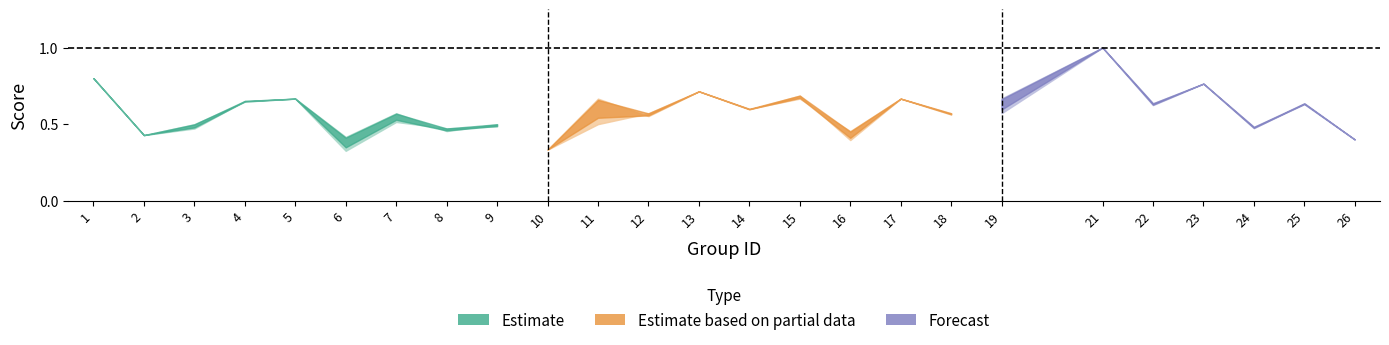

At which category is the sum across all series the highest?

21